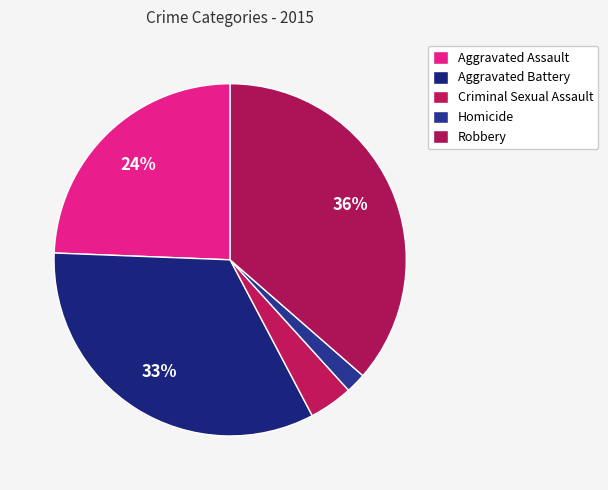

Rank the categories by value from highest to lowest.

Robbery, Aggravated Battery, Aggravated Assault, Criminal Sexual Assault, Homicide